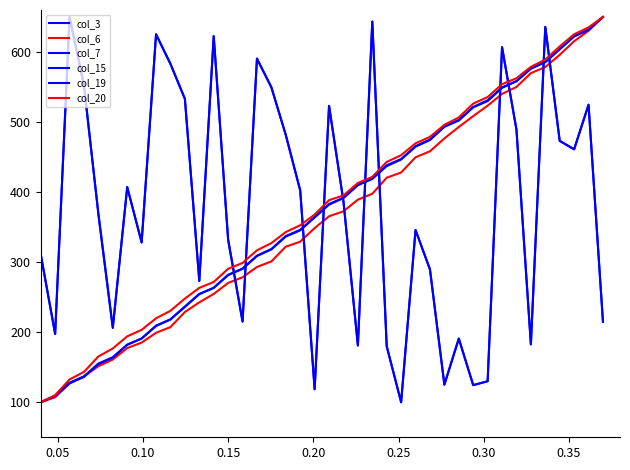

Does the chart have visible grid lines?

No